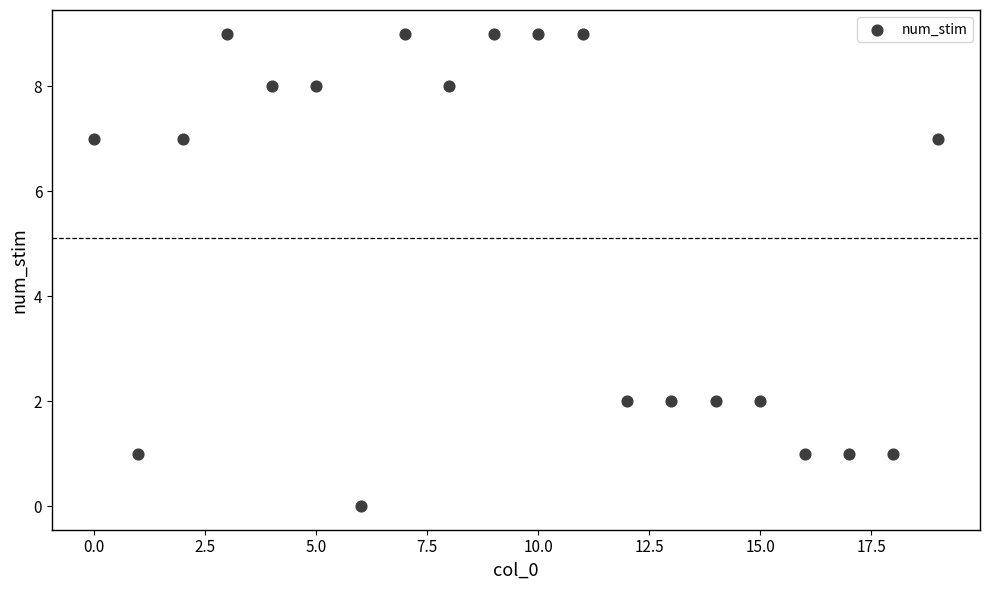

What is the range of Y values (max minus min)?

9